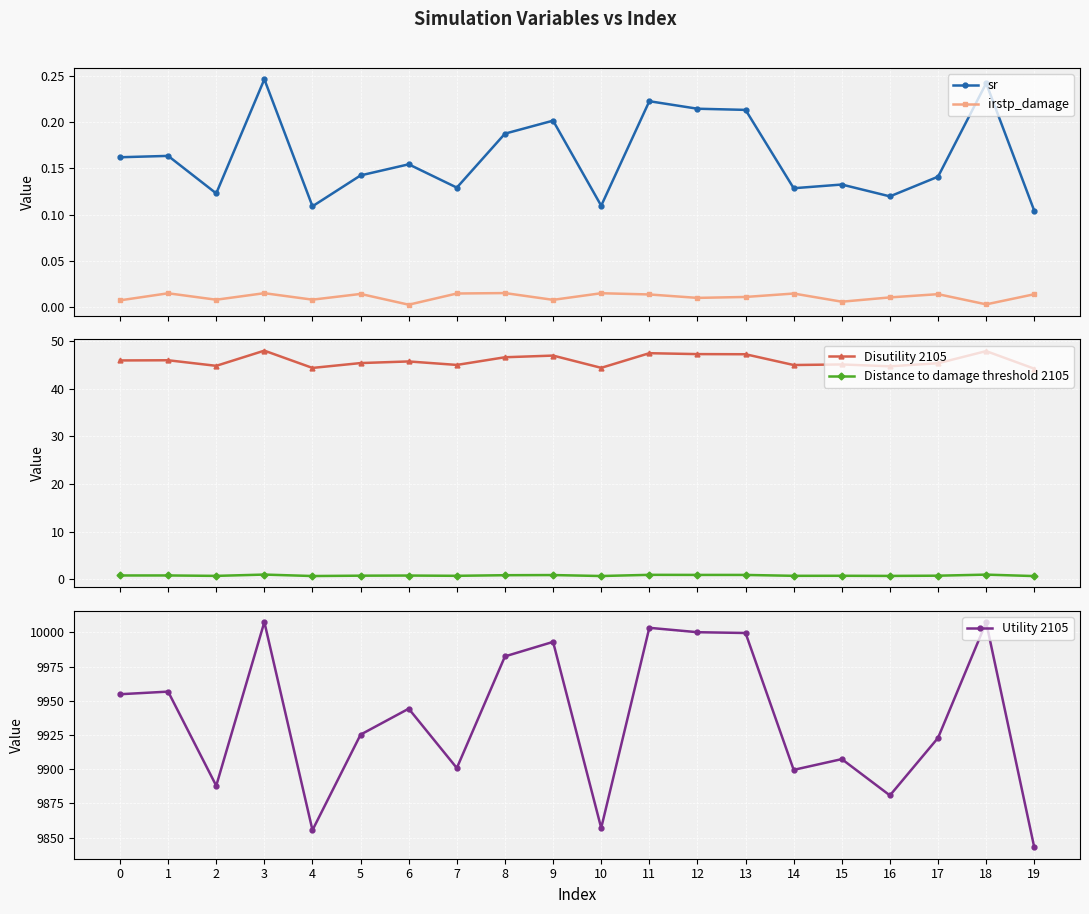

Reading left to right, what are all the values shown in this chart?

sr: 0=0.2	1=0.2	2=0.1	3=0.2	4=0.1	5=0.1	6=0.2	7=0.1	8=0.2	9=0.2	10=0.1	11=0.2	12=0.2	13=0.2	14=0.1	15=0.1	16=0.1	17=0.1	18=0.2	19=0.1
irstp_damage: 0=0.0	1=0.0	2=0.0	3=0.0	4=0.0	5=0.0	6=0.0	7=0.0	8=0.0	9=0.0	10=0.0	11=0.0	12=0.0	13=0.0	14=0.0	15=0.0	16=0.0	17=0.0	18=0.0	19=0.0
Disutility 2105: 0=45.9	1=46.0	2=44.8	3=48.0	4=44.4	5=45.4	6=45.7	7=45.0	8=46.6	9=47.0	10=44.4	11=47.5	12=47.3	13=47.2	14=45.0	15=45.1	16=44.7	17=45.4	18=47.9	19=44.2
Distance to damage threshold 2105: 0=0.8	1=0.8	2=0.8	3=1.0	4=0.7	5=0.8	6=0.8	7=0.8	8=0.9	9=0.9	10=0.7	11=1.0	12=1.0	13=0.9	14=0.8	15=0.8	16=0.7	17=0.8	18=1.0	19=0.7
Utility 2105: 0=9954.8	1=9956.7	2=9887.9	3=10007.6	4=9855.4	5=9925.3	6=9944.2	7=9900.8	8=9982.4	9=9993.1	10=9857.0	11=10003.3	12=10000.1	13=9999.5	14=9899.5	15=9907.4	16=9880.8	17=9922.9	18=10007.3	19=9842.8